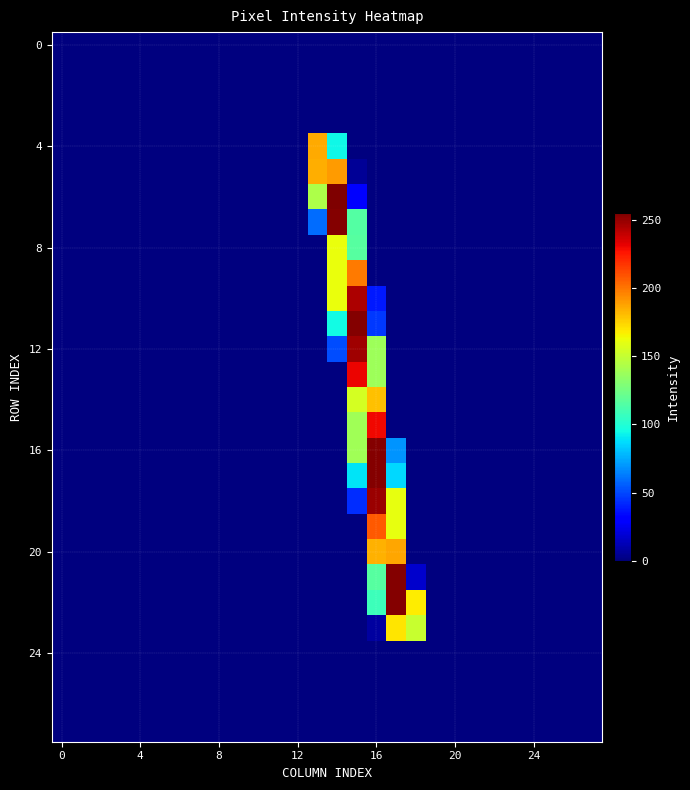

How many distinct data groups are displayed?

28